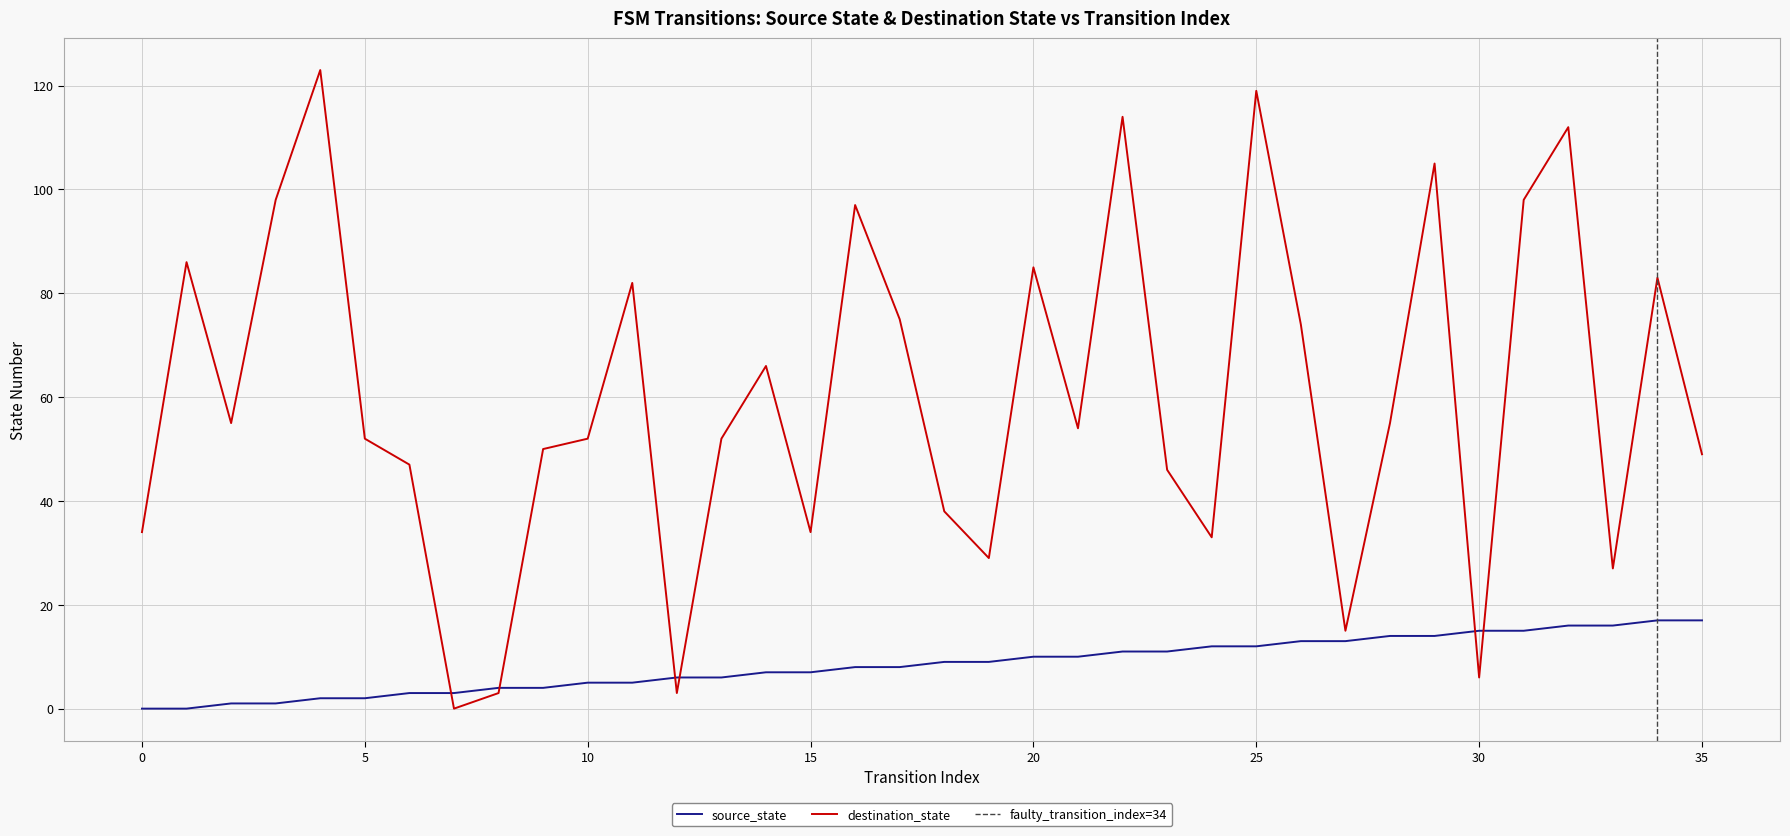

What is the value of the destination_state point at the 13th from the left?

3